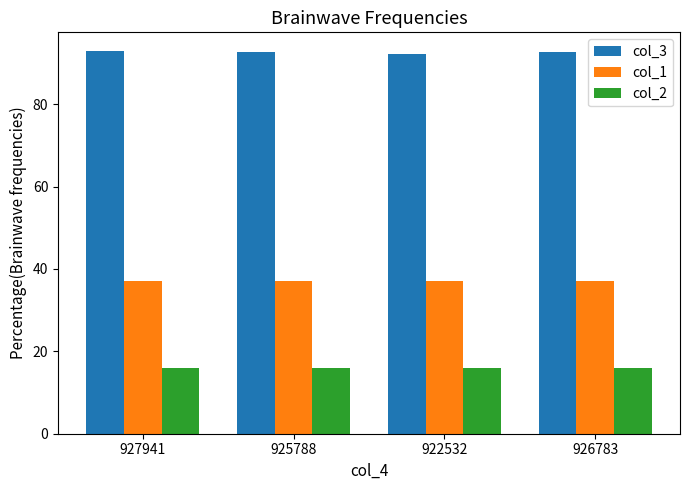

Rank the series at 922532 from lowest to highest value.

col_2, col_1, col_3